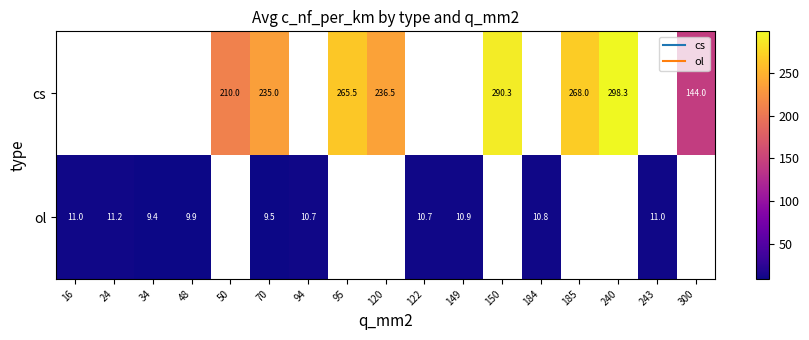

The value of ol at 243 is 15.3. True or false?

False